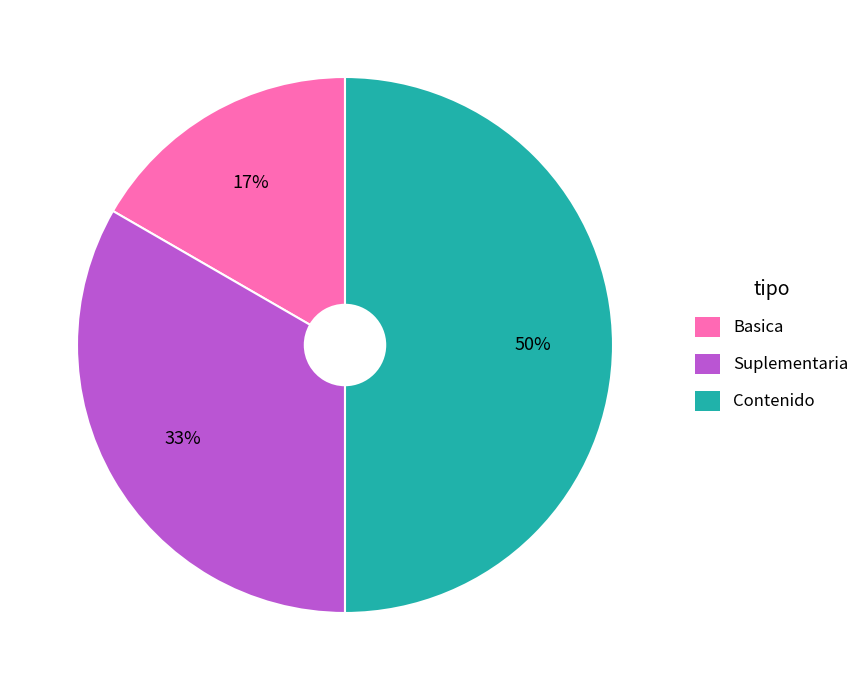

Does Suplementaria account for over 50% of the chart?

No